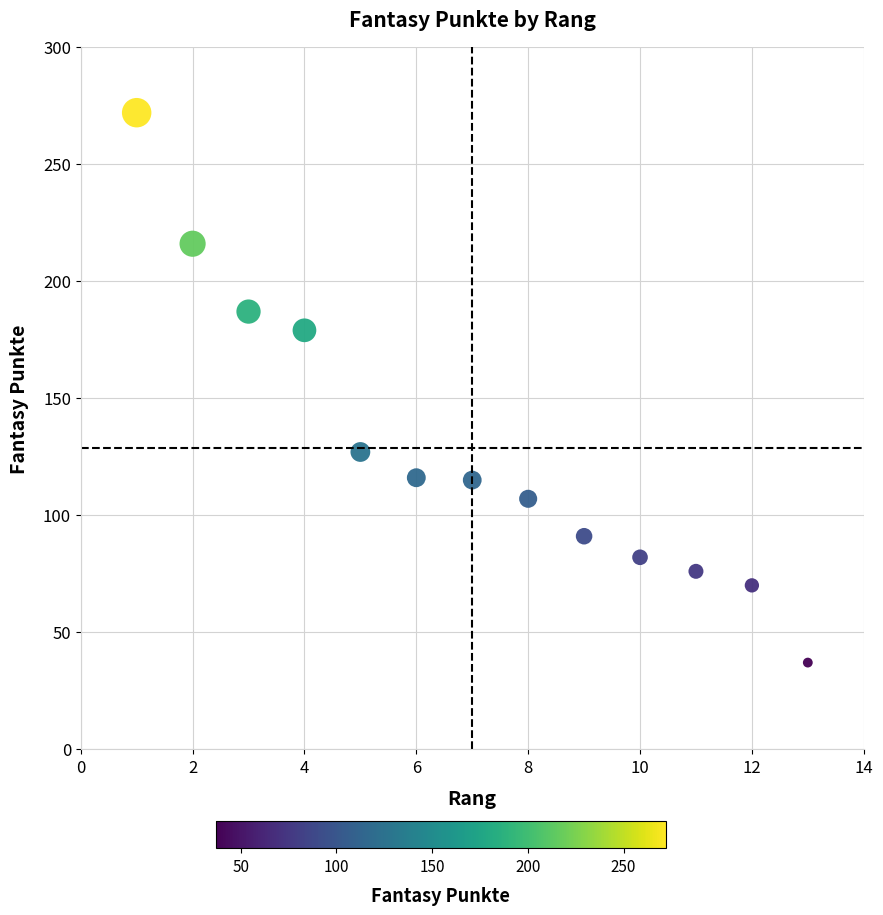

What is the range of X values (max minus min)?

12